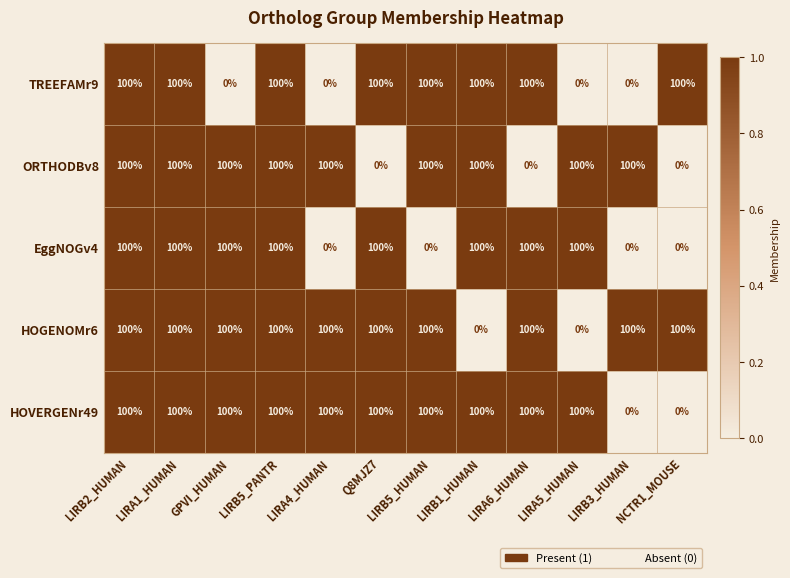

How many data points does each series have?

12